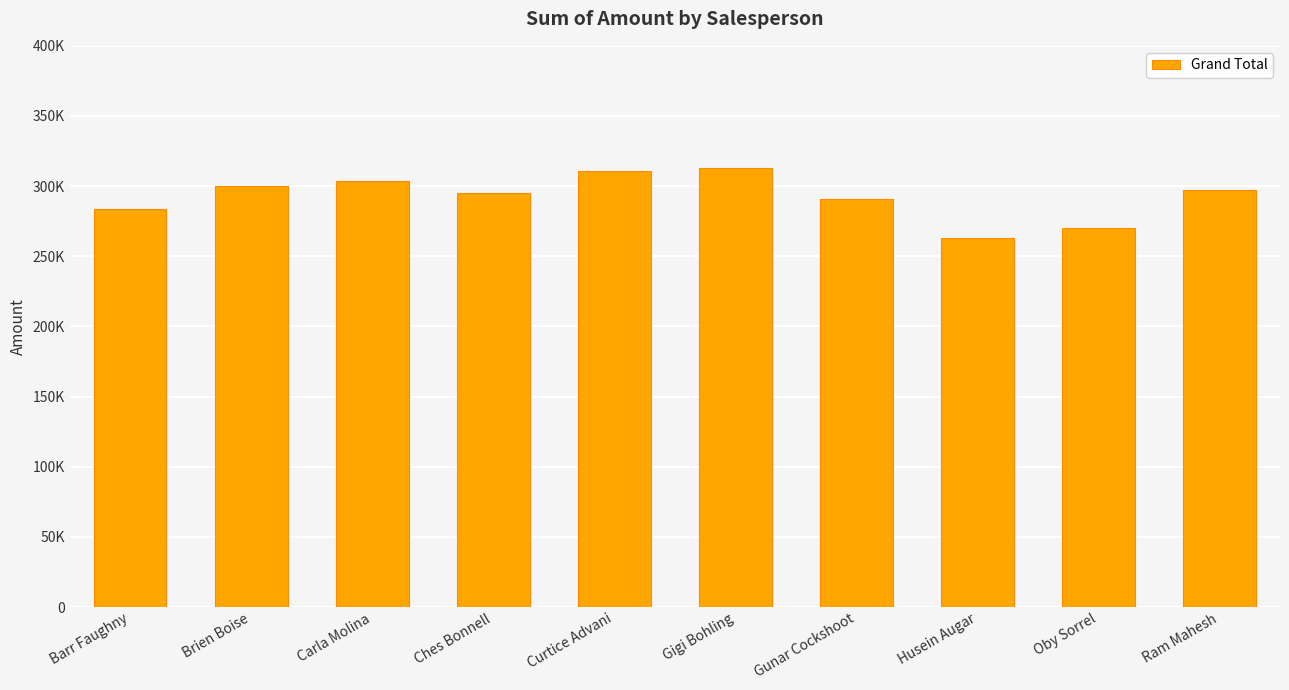

Does the chart contain any negative values?

No